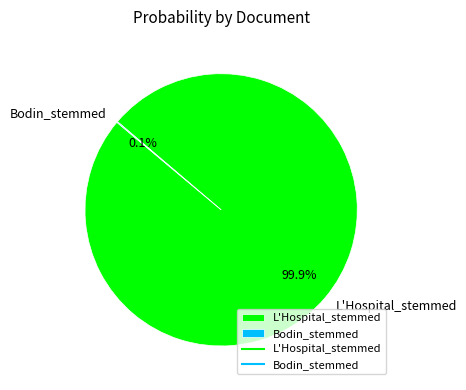

What is the majority slice?

L'Hospital_stemmed